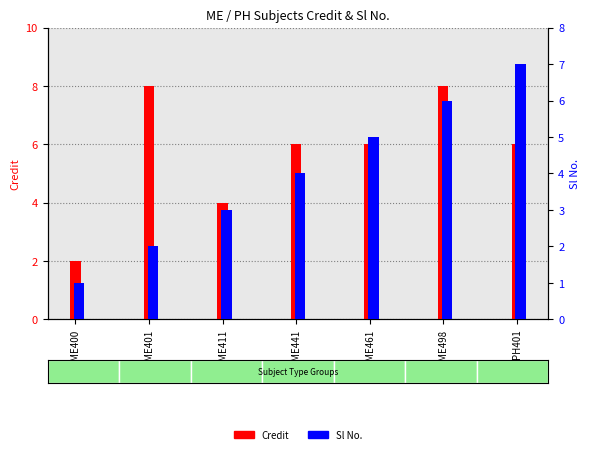

What is the sum of all Sl No. values?

28